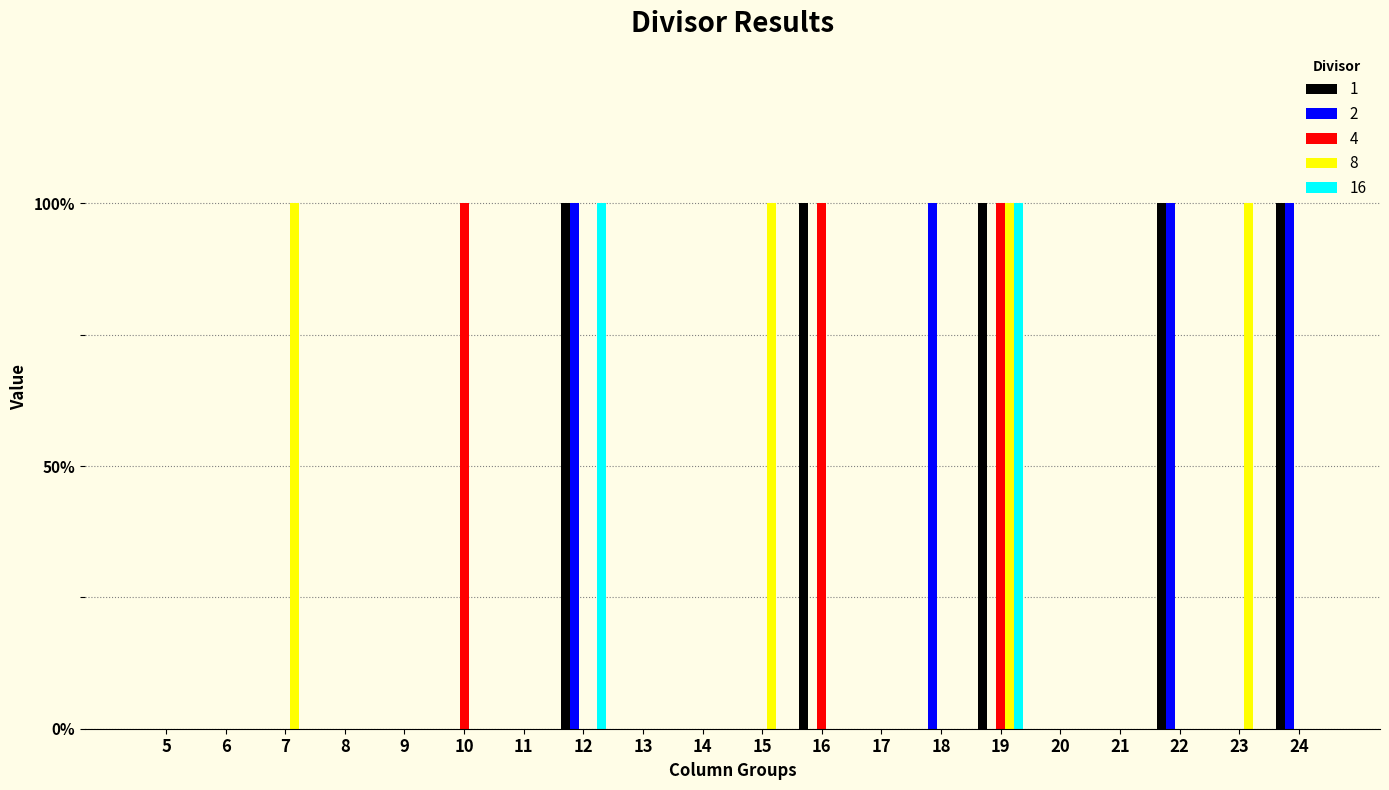

Is it true that 1 equals 0 at 18?

True